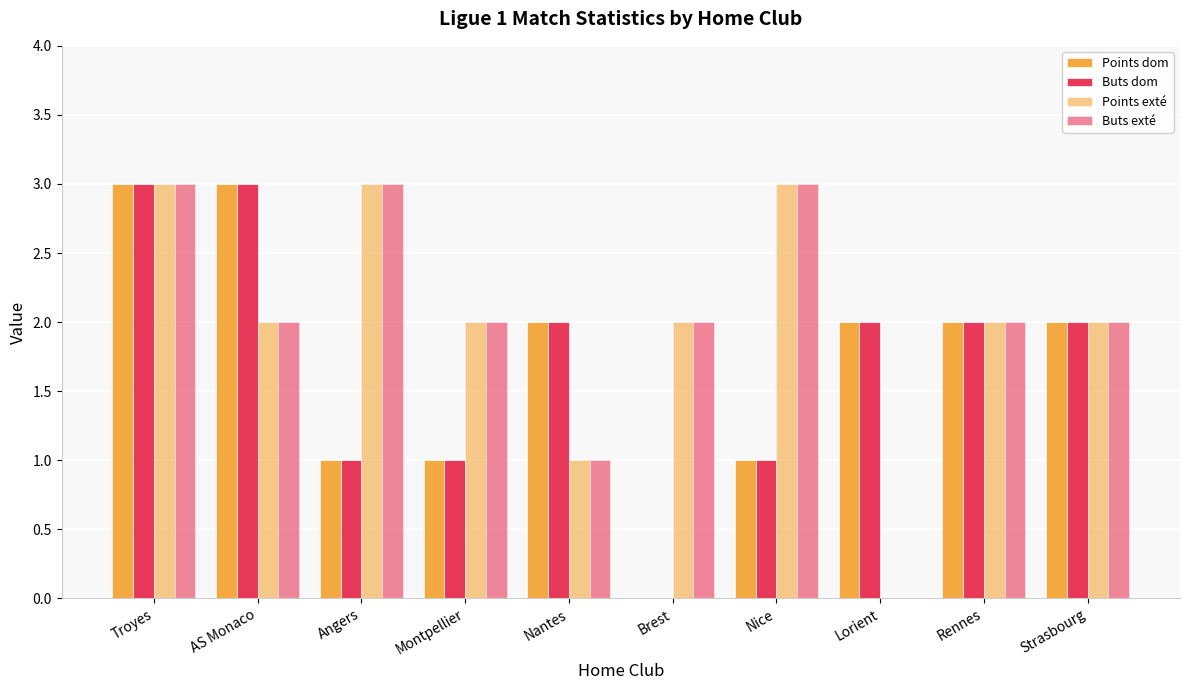

The value of Buts exté at Lorient is -1. True or false?

False